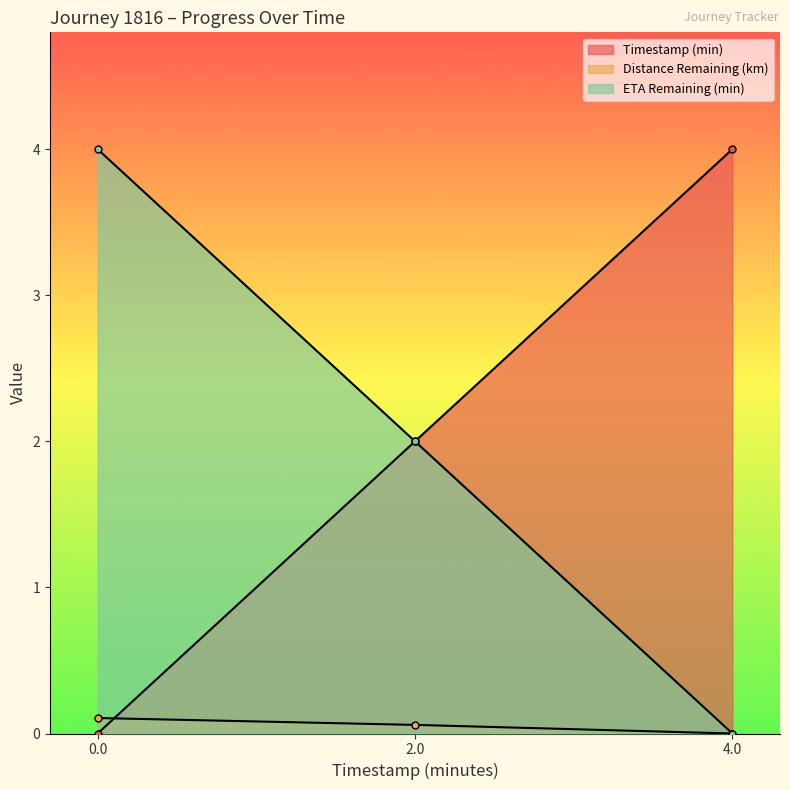

Which label corresponds to the largest value in the chart?

4.0